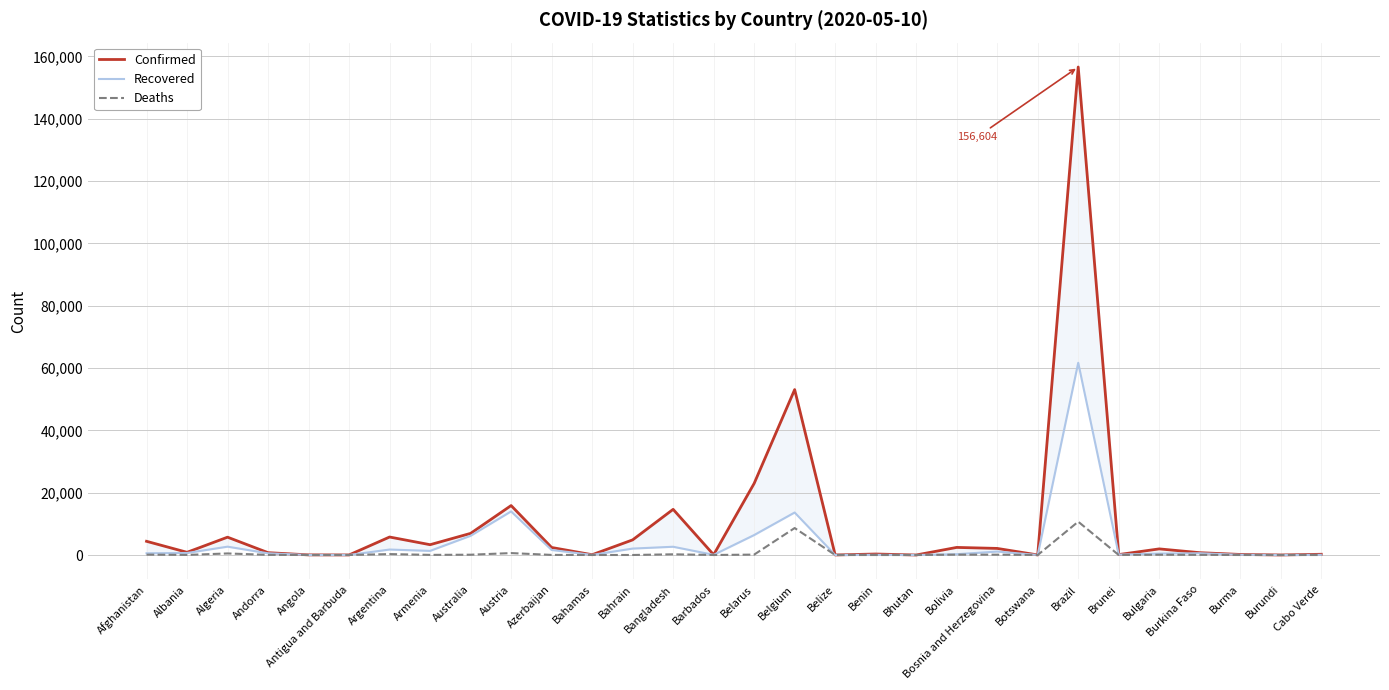

At how many categories does at least one series exceed 63023?

1